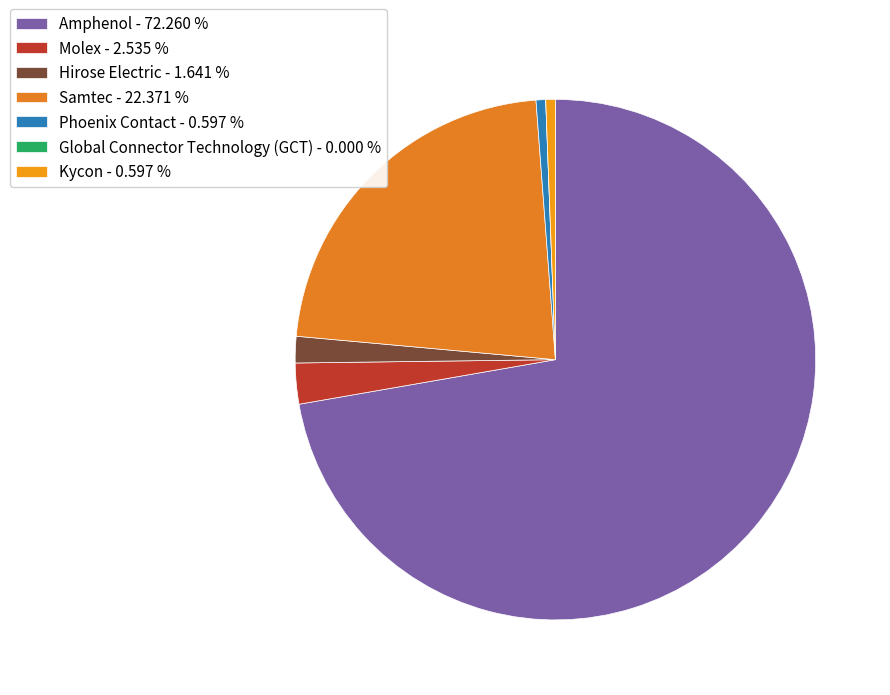

What is the smallest slice in the pie chart?

Global Connector Technology (GCT)